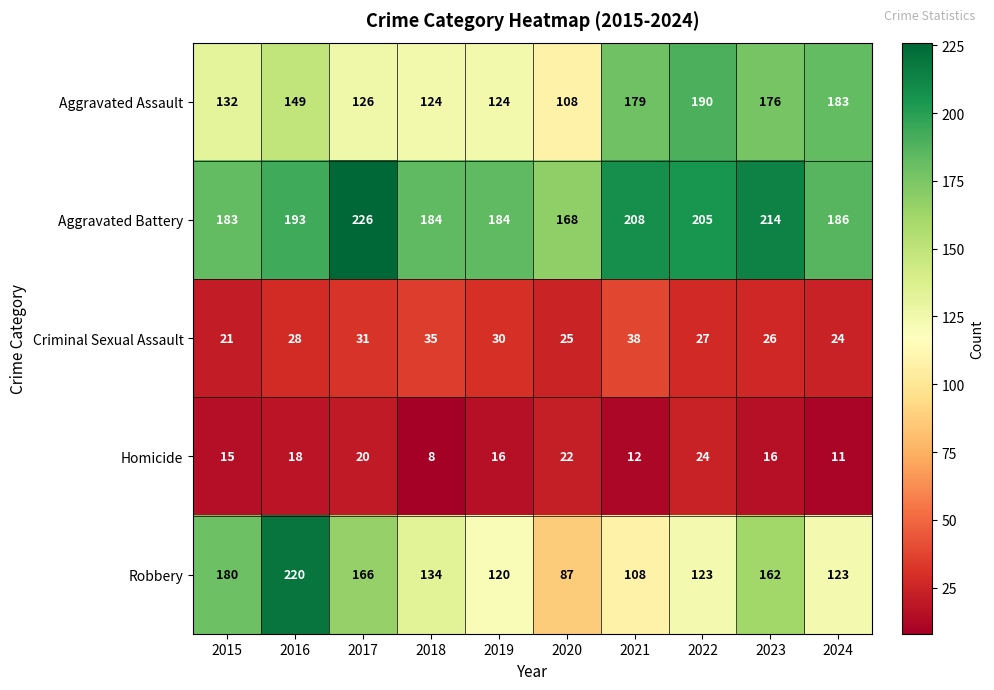

At how many categories does at least one series exceed 14?

10